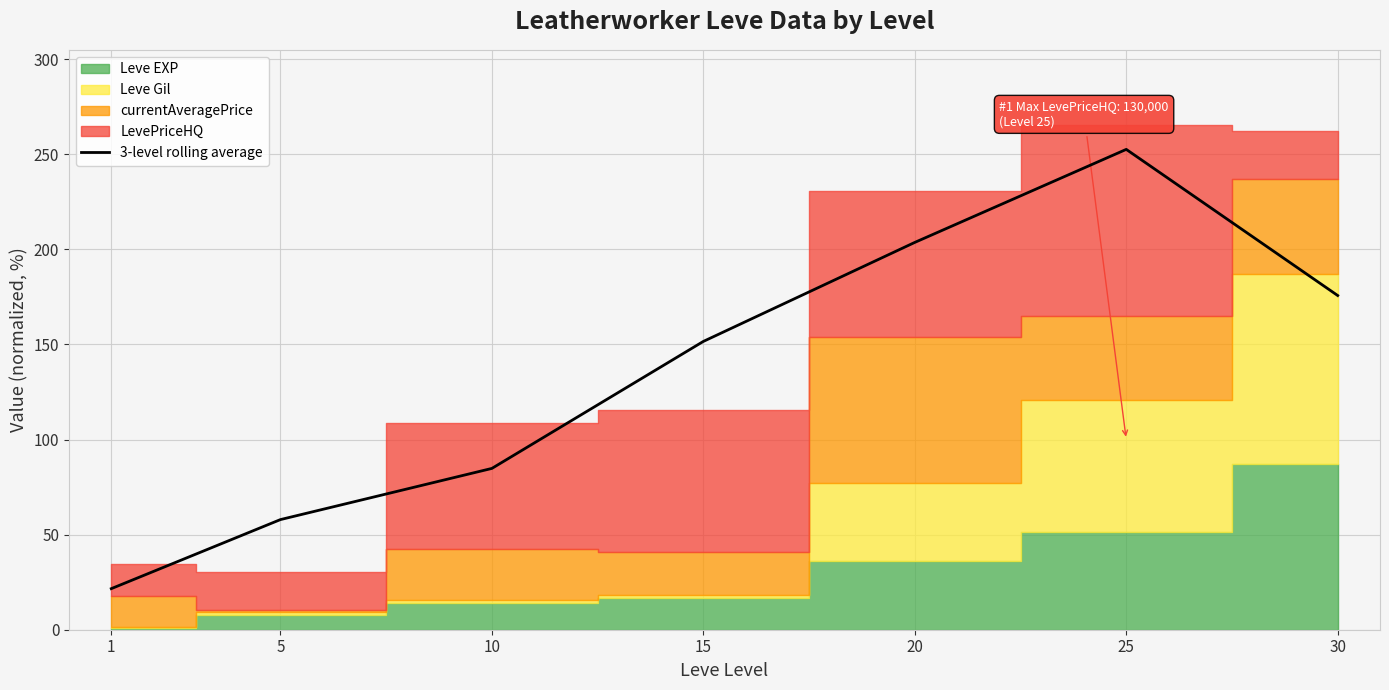

Reading left to right, what are all the values shown in this chart?

1=21.6	5=57.9	10=84.8	15=151.6	20=203.7	25=252.6	30=175.7